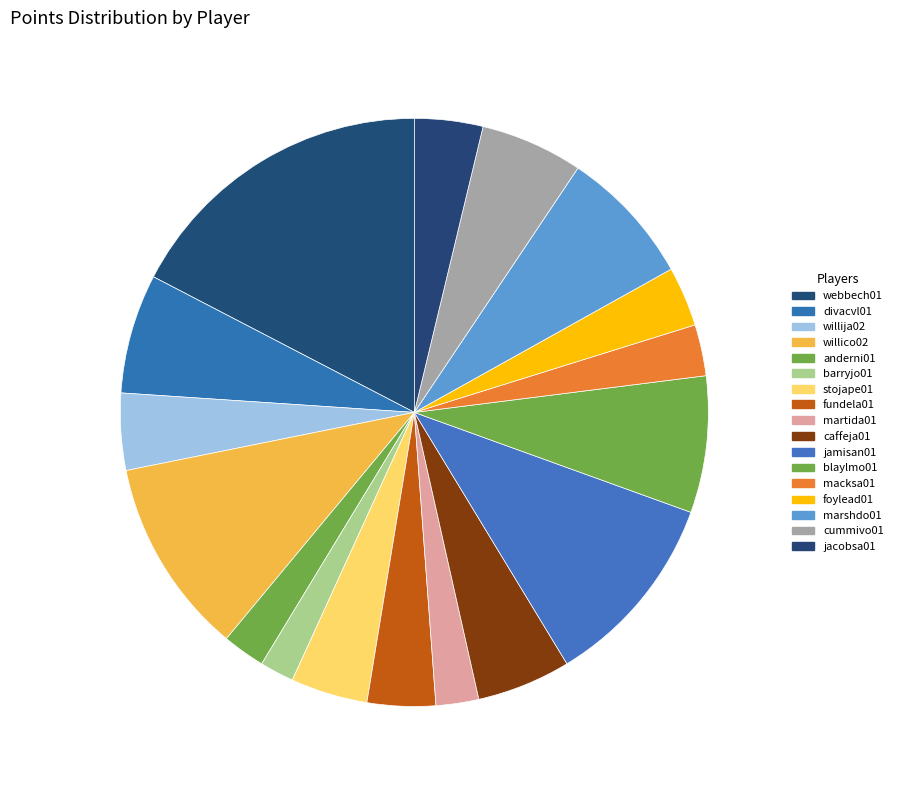

To the nearest percent, what percentage of the pie is jamisan01?

11%